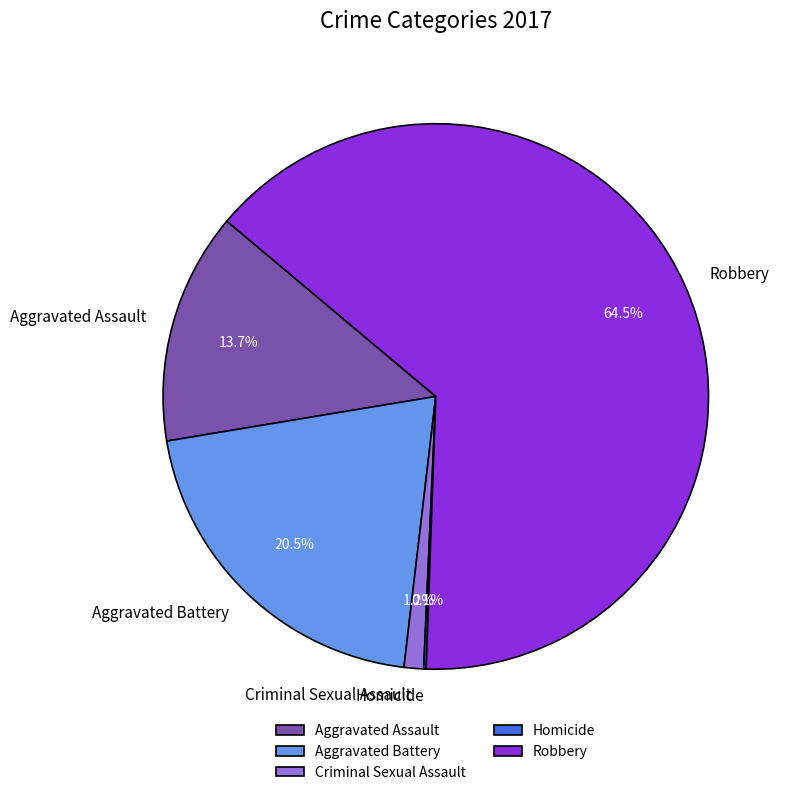

Which category has the biggest portion of the pie?

Robbery